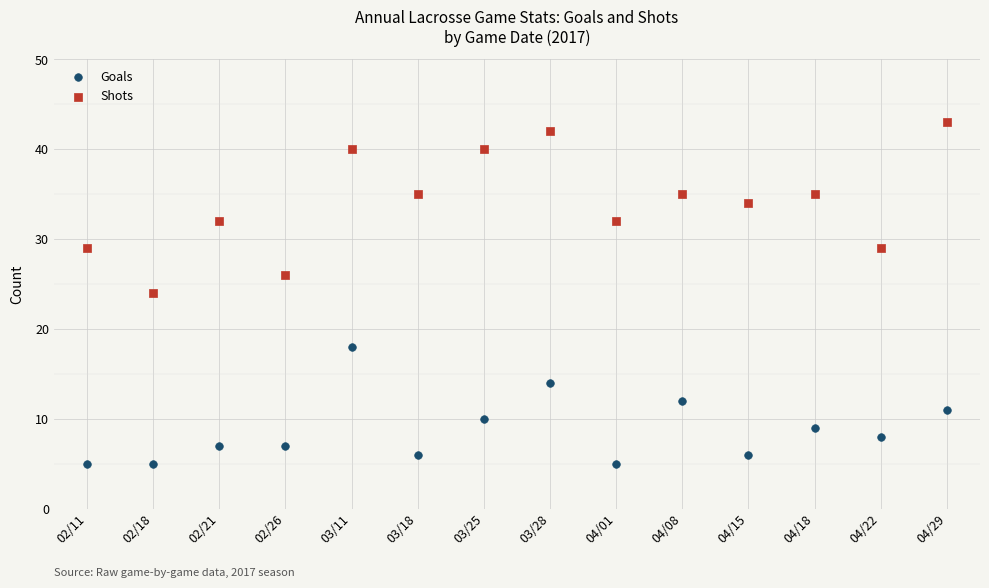

Which series reaches the minimum Y coordinate?

Goals